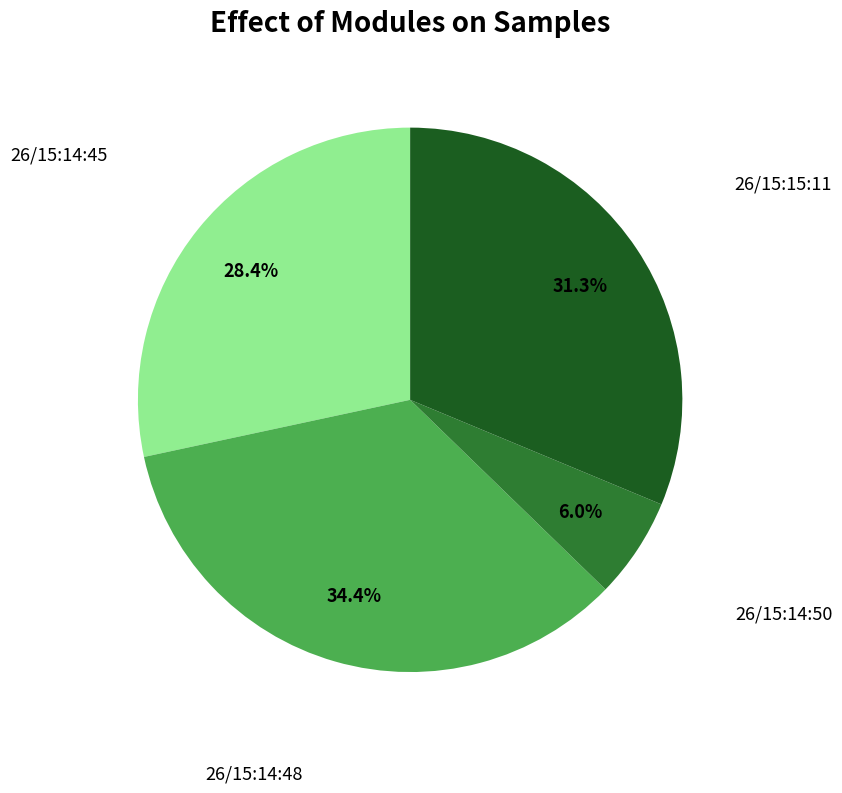

Does any single category account for the majority?

No